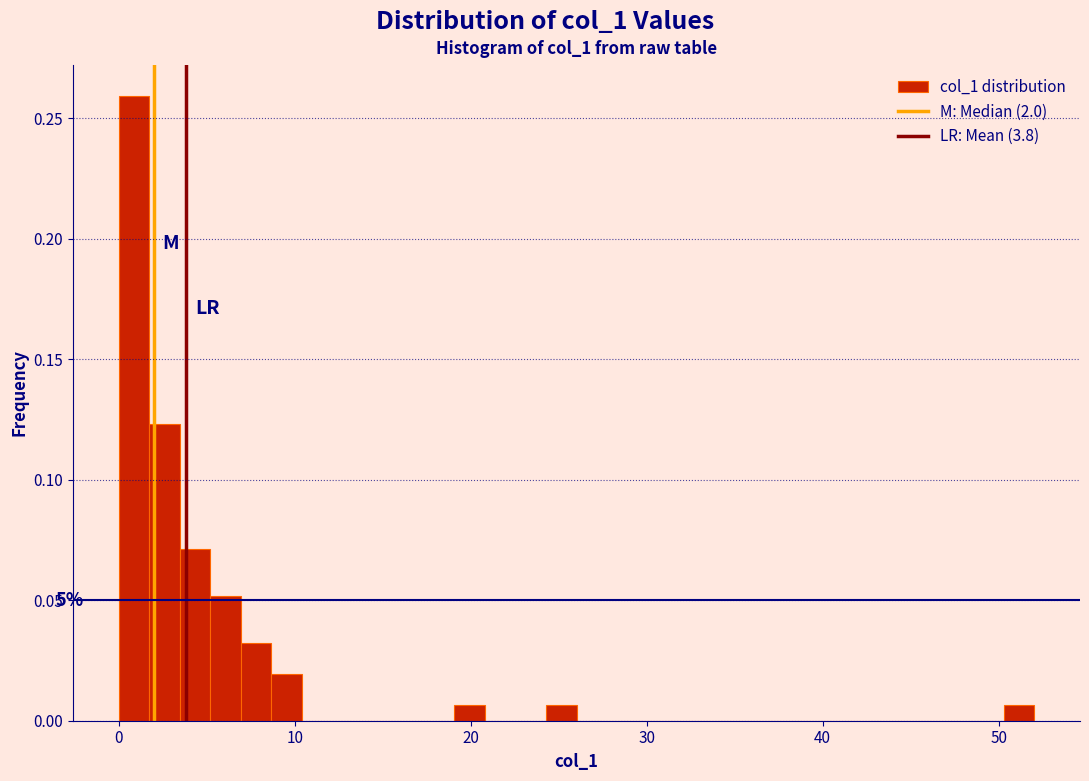

Around what value on the x-axis is the tallest bar? Give the approximate position of its centre, as read against the axis.

1